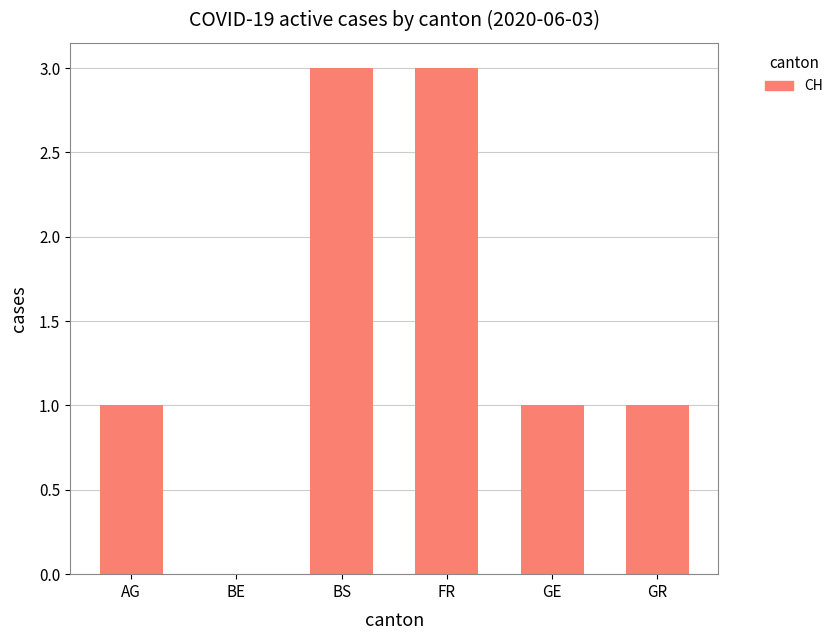

True or false: the data shows 1 at GE.

True